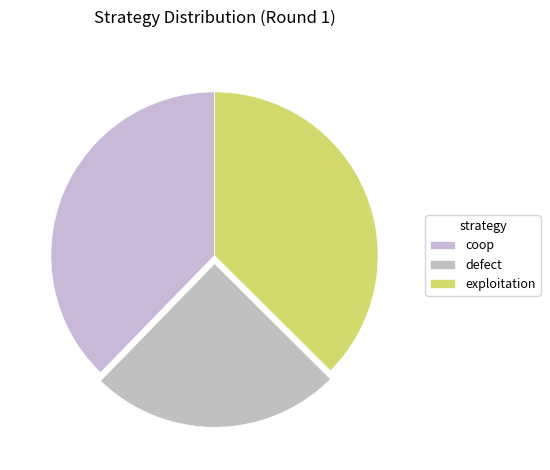

True or false: coop accounts for 30% of the total.

False